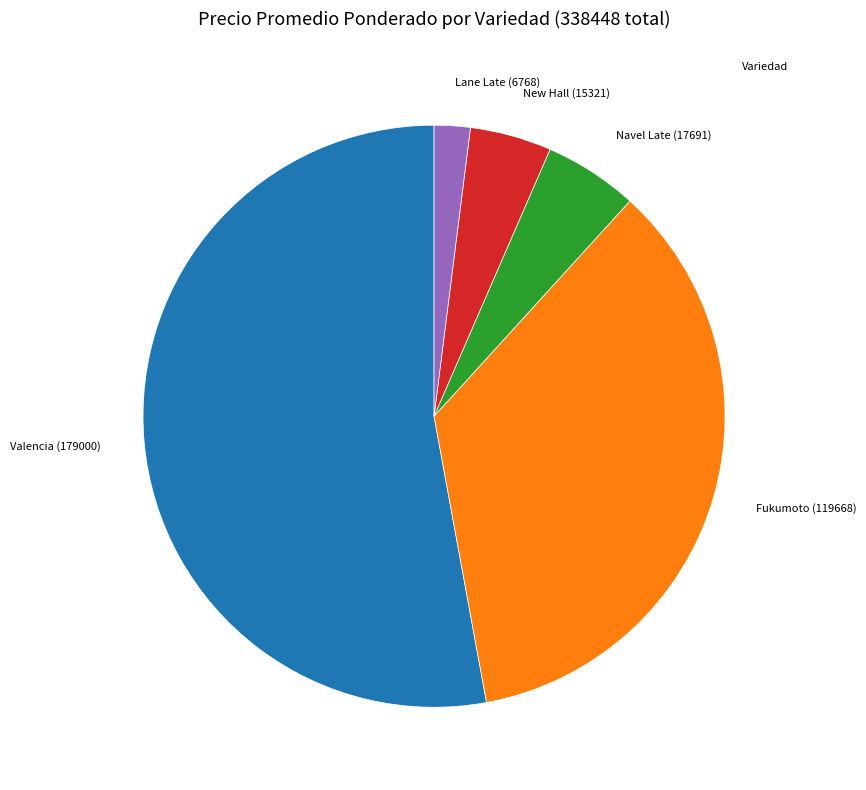

Does any single category account for the majority?

Yes